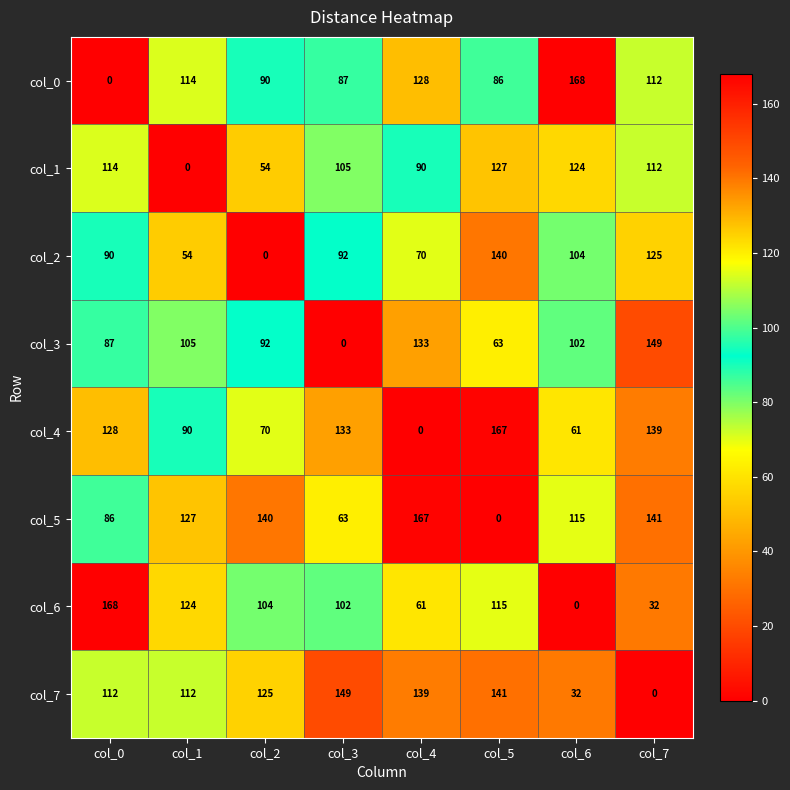

True or false: col_7 has a value of 139 at col_4.

True